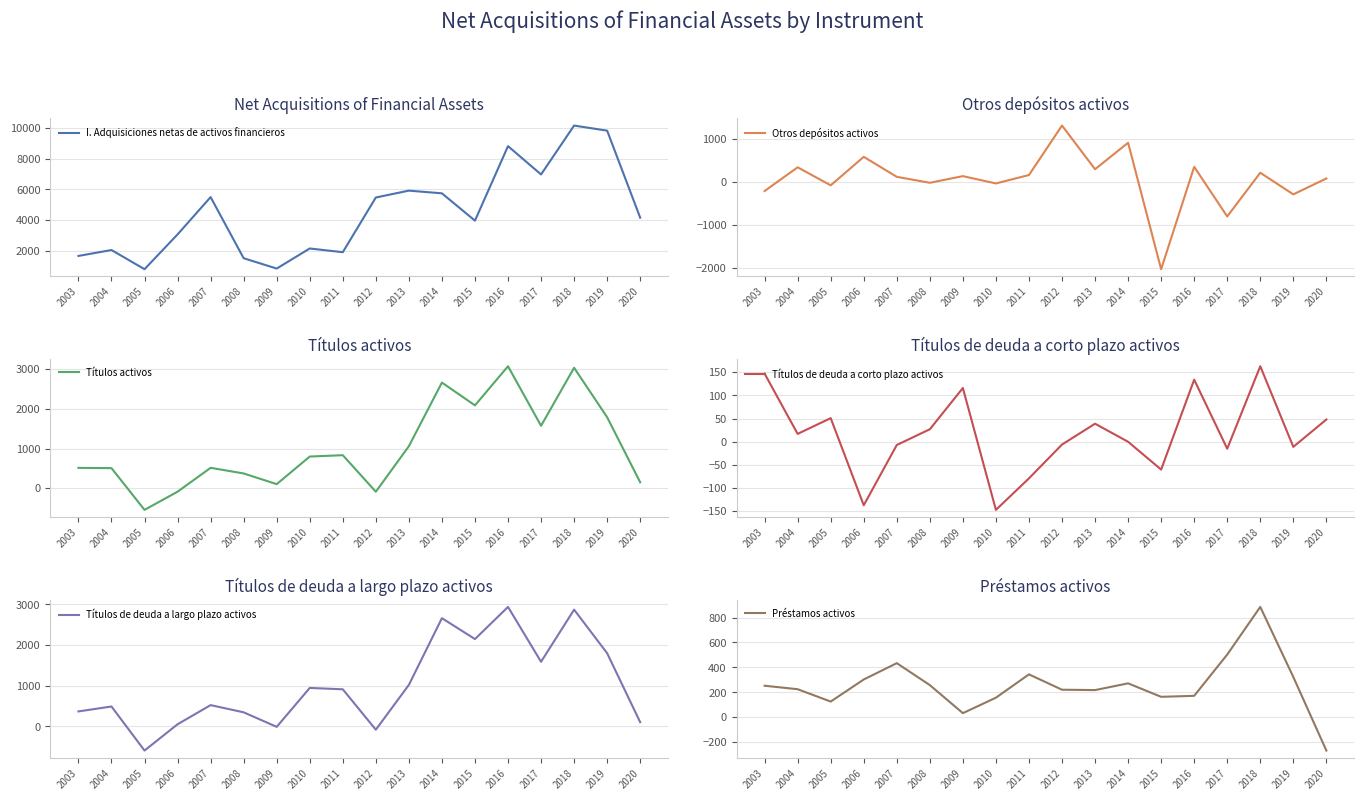

After their last crossing, which series has the higher values: Títulos de deuda a corto plazo activos or Otros depósitos activos?

Otros depósitos activos